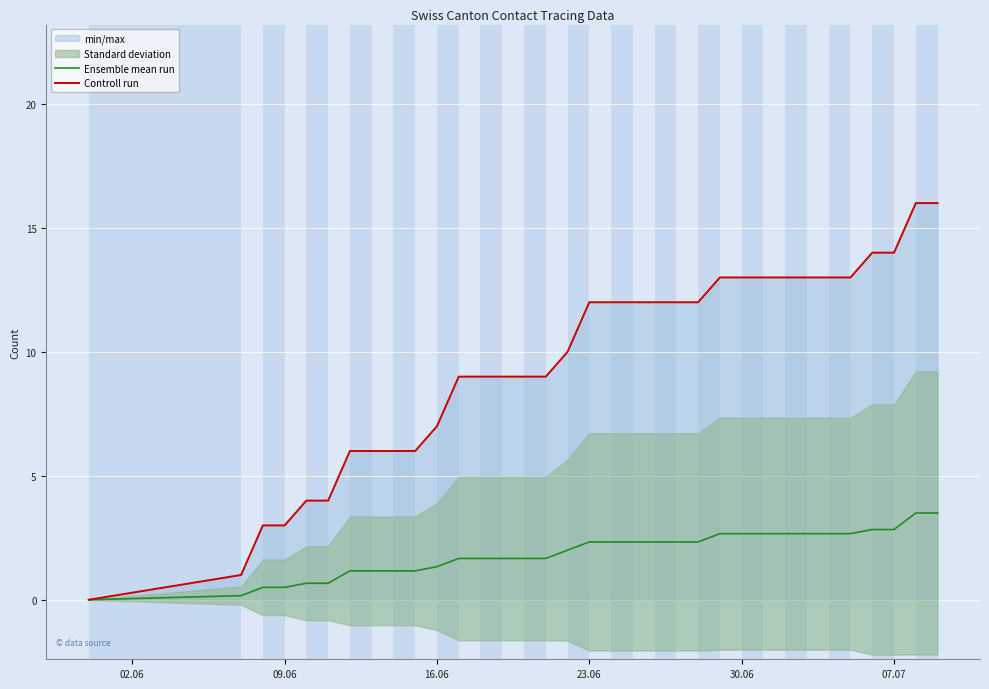

Which series has the widest spread of values?

Controll run